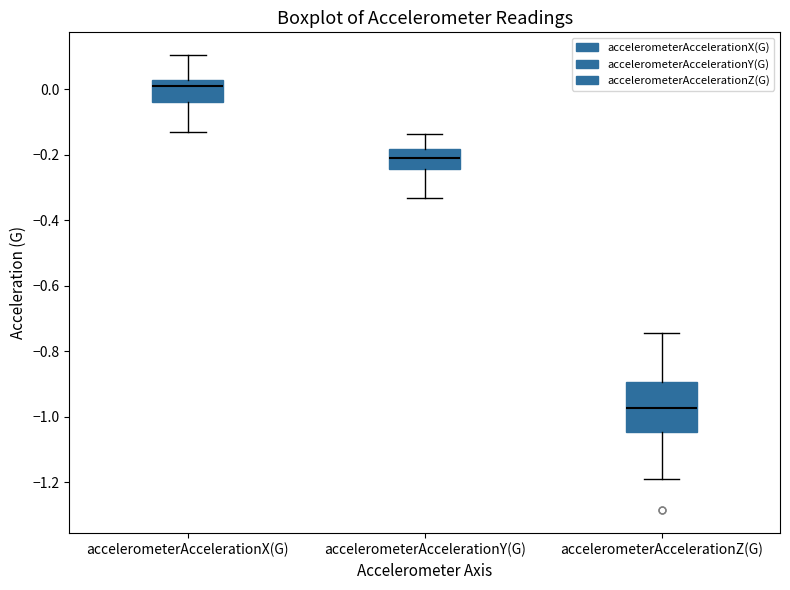

Reading left to right, transcribe this box plot: for each box, give where its median line is, the range the box spans, and where its two whiskers end, as read against the y-axis. The values are not printed on the chart, so give them approximately, as read against the axis.

accelerometerAccelerationX(G): median 0.00, box -0.04 to 0.02, whiskers -0.14 to 0.10
accelerometerAccelerationY(G): median -0.22, box -0.24 to -0.18, whiskers -0.34 to -0.14
accelerometerAccelerationZ(G): median -0.98, box -1.04 to -0.90, whiskers -1.18 to -0.74